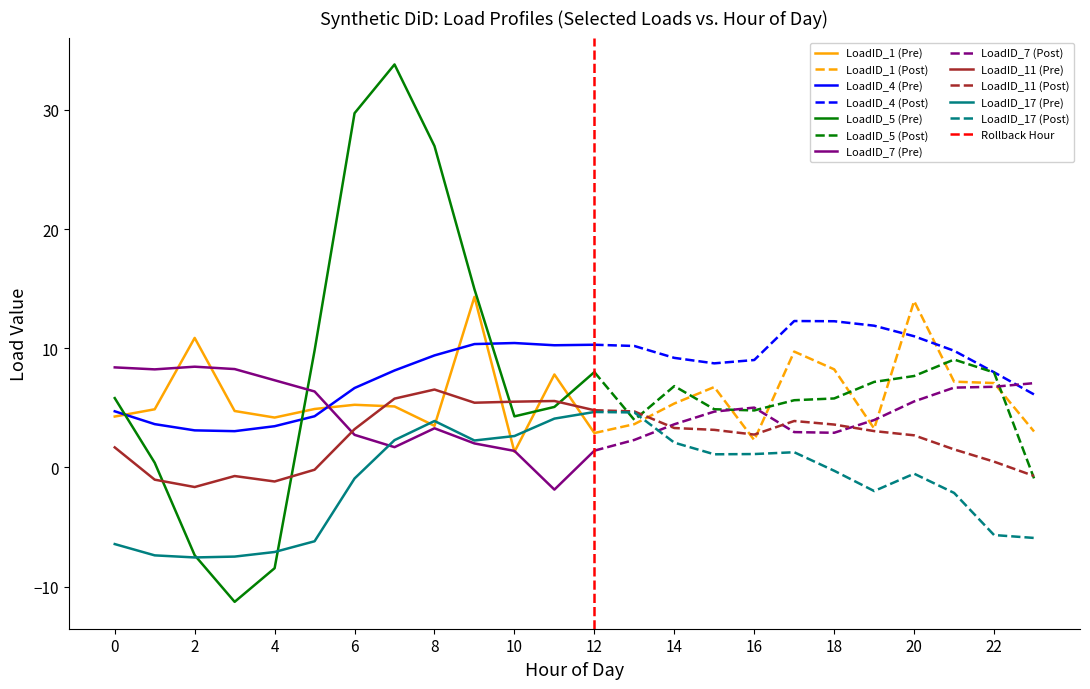

Reading left to right, extract all data points from this chart.

LoadID_1: 0=4.3	1=4.9	2=10.9	3=4.7	4=4.2	5=4.9	6=5.3	7=5.1	8=3.5	9=14.3	10=1.3	11=7.8	12=2.9	13=3.6	14=5.4	15=6.7	16=2.3	17=9.7	18=8.2	19=3.3	20=14.0	21=7.2	22=7.1	23=3.0
LoadID_4: 0=4.7	1=3.6	2=3.1	3=3.0	4=3.5	5=4.3	6=6.7	7=8.1	8=9.4	9=10.3	10=10.4	11=10.2	12=10.3	13=10.2	14=9.2	15=8.7	16=9.0	17=12.3	18=12.3	19=11.9	20=11.0	21=9.8	22=8.0	23=6.1
LoadID_5: 0=5.8	1=0.4	2=-7.4	3=-11.3	4=-8.5	5=9.8	6=29.7	7=33.8	8=27.0	9=14.9	10=4.3	11=5.1	12=8.0	13=4.0	14=6.8	15=4.9	16=4.8	17=5.6	18=5.8	19=7.2	20=7.7	21=9.1	22=8.0	23=-0.9
LoadID_7: 0=8.4	1=8.2	2=8.5	3=8.3	4=7.3	5=6.4	6=2.7	7=1.7	8=3.3	9=2.0	10=1.4	11=-1.9	12=1.4	13=2.3	14=3.6	15=4.7	16=5.0	17=3.0	18=2.9	19=4.0	20=5.5	21=6.7	22=6.8	23=7.1
LoadID_11: 0=1.7	1=-1.0	2=-1.6	3=-0.7	4=-1.2	5=-0.2	6=3.2	7=5.8	8=6.5	9=5.4	10=5.5	11=5.6	12=4.8	13=4.7	14=3.3	15=3.2	16=2.8	17=3.9	18=3.6	19=3.0	20=2.7	21=1.5	22=0.5	23=-0.7
LoadID_17: 0=-6.4	1=-7.4	2=-7.5	3=-7.5	4=-7.1	5=-6.2	6=-0.9	7=2.3	8=3.9	9=2.3	10=2.6	11=4.1	12=4.7	13=4.6	14=2.1	15=1.1	16=1.1	17=1.3	18=-0.3	19=-2.0	20=-0.5	21=-2.1	22=-5.7	23=-5.9